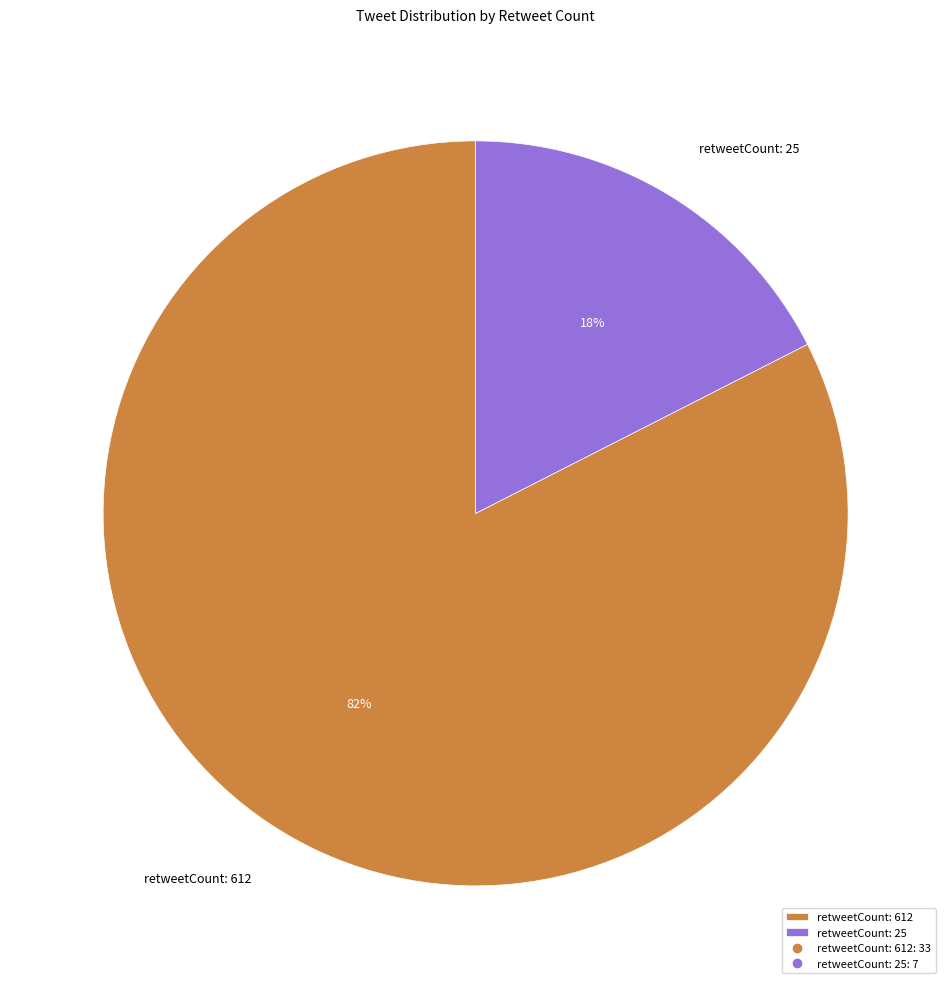

To the nearest percent, what percentage of the pie is retweetCount: 25?

17%